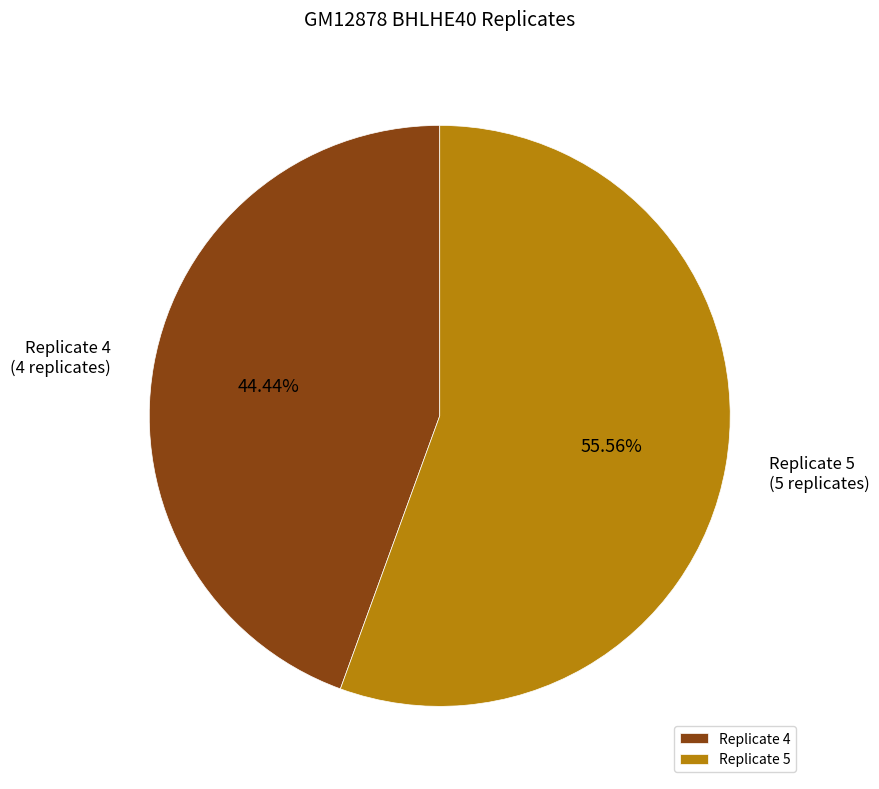

What percentage is the Replicate 5 slice, to the nearest percent?

56%